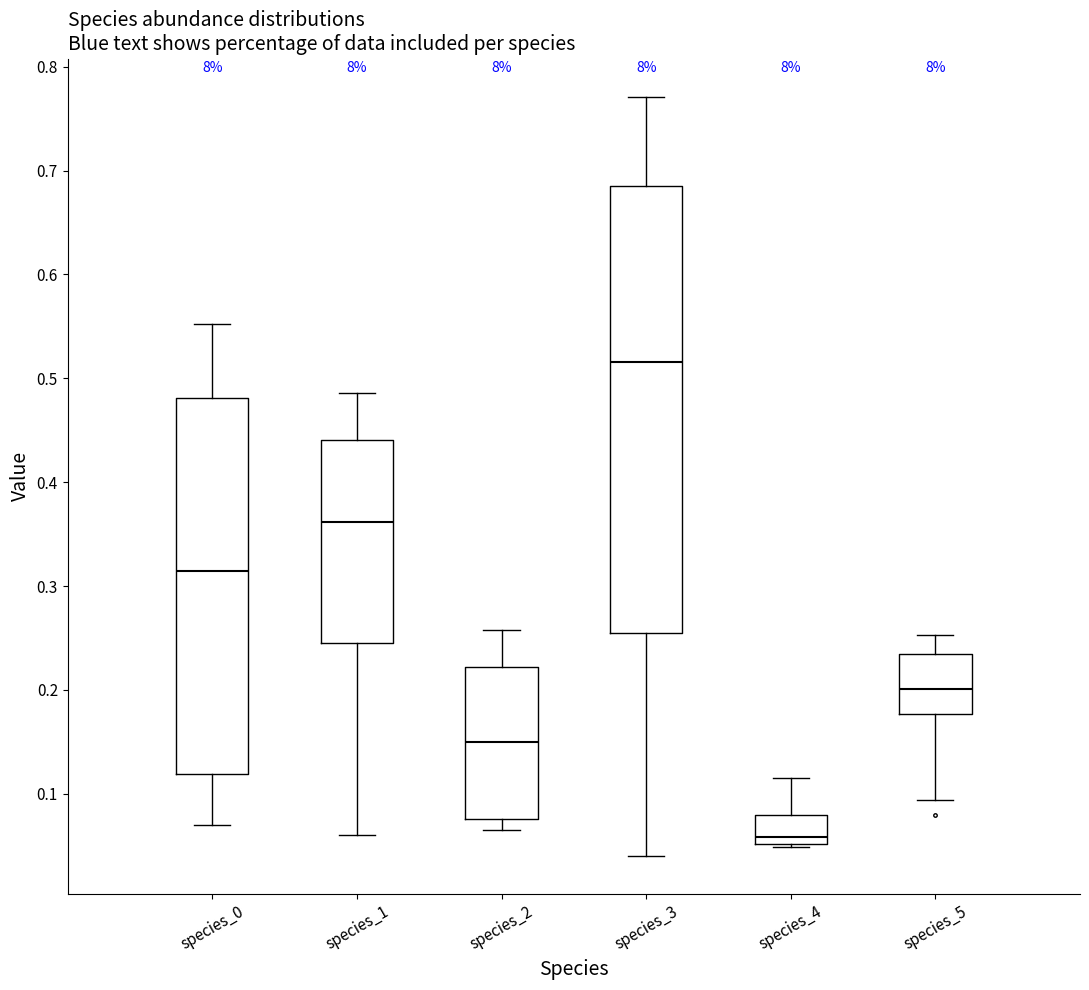

Where is the lower edge of the box for species_2 on the y-axis? The values are not printed on the chart, so give them approximately, as read against the axis.

0.08